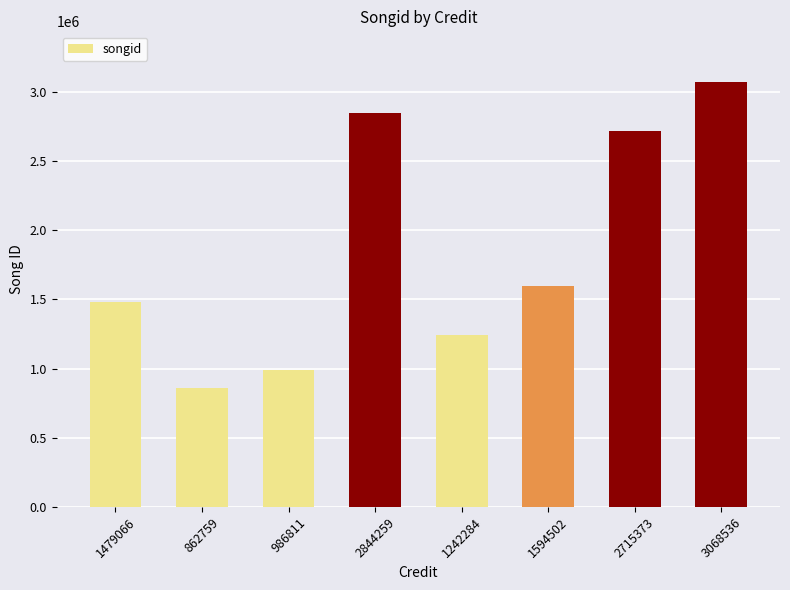

List the labels in order of value, smallest first.

862759, 986811, 1242284, 1479066, 1594502, 2715373, 2844259, 3068536